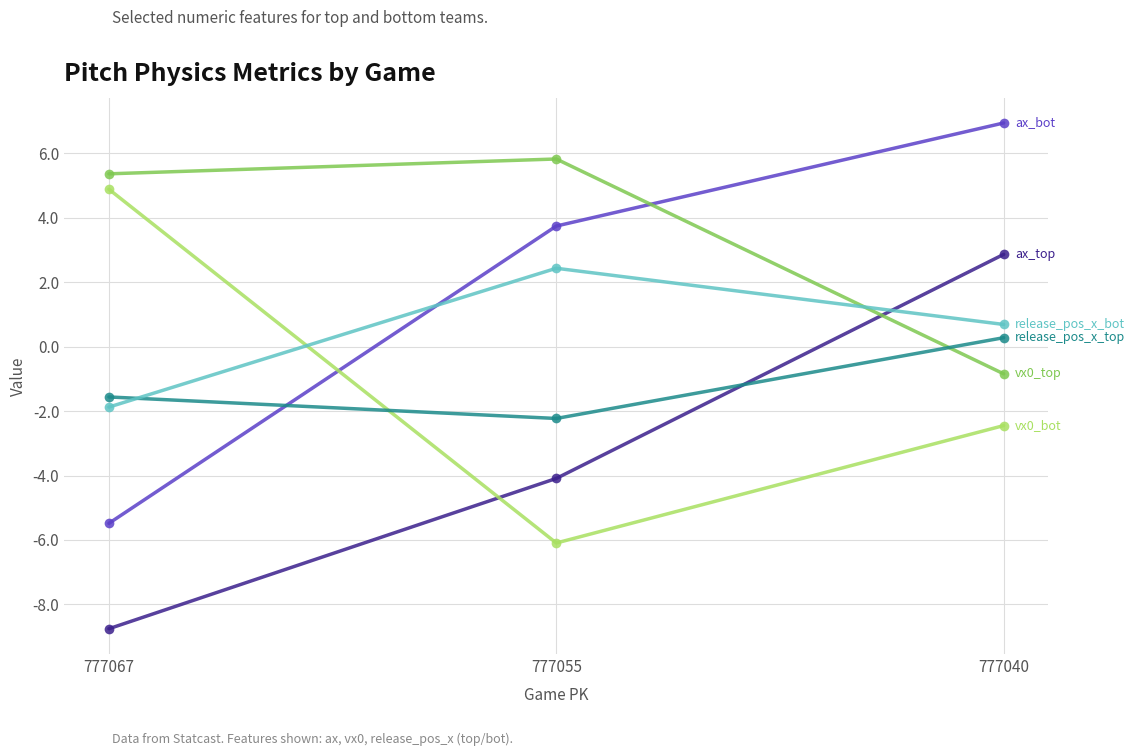

What is the maximum value shown in the chart?

6.9